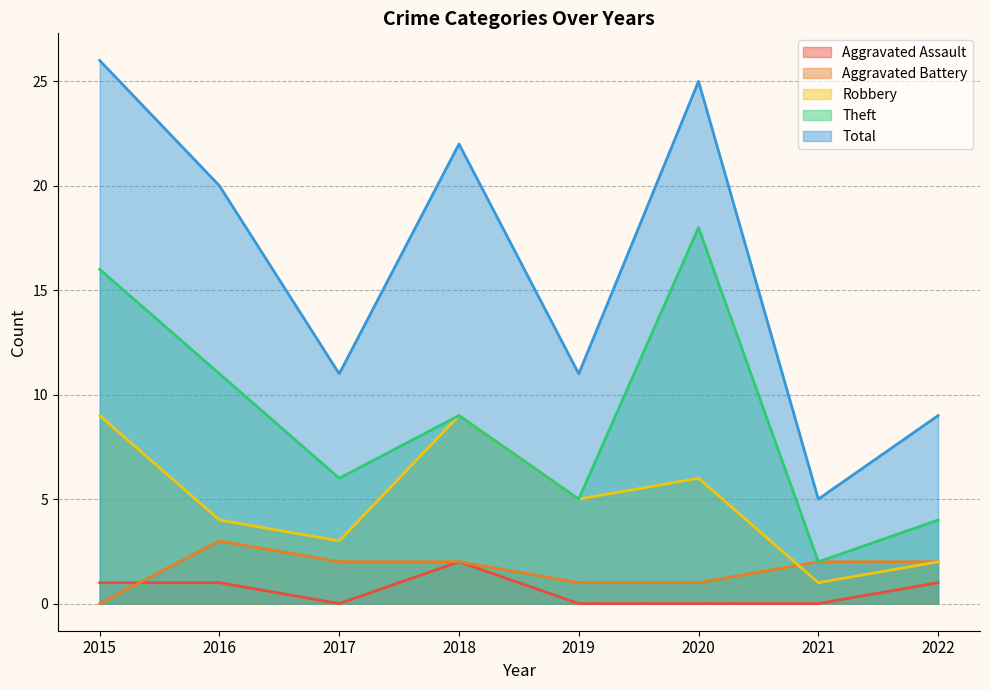

How many interior local valleys does the Total series have?

3